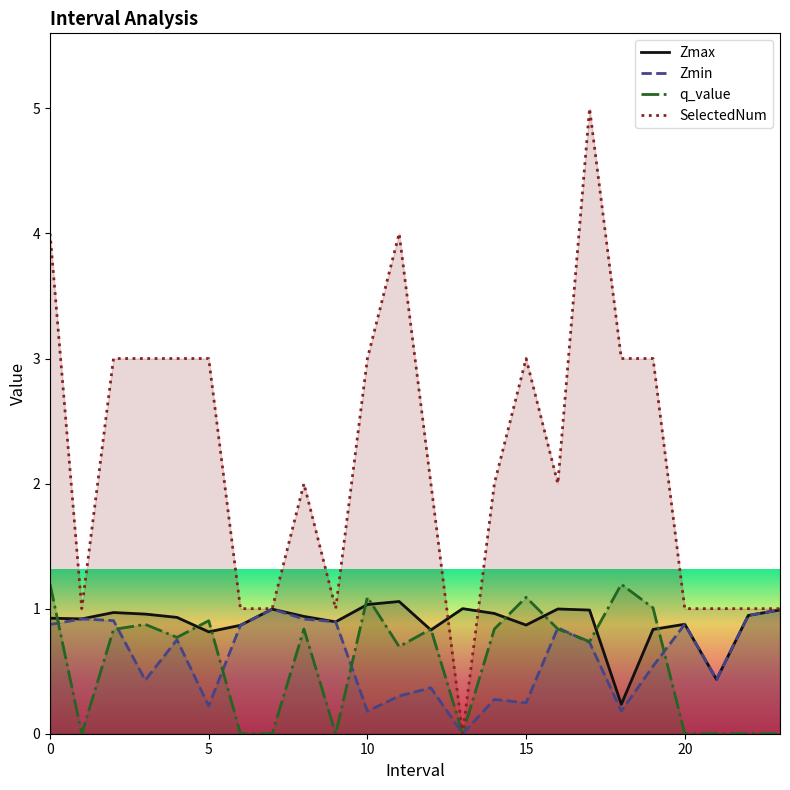

What is the maximum value for q_value?

1.2